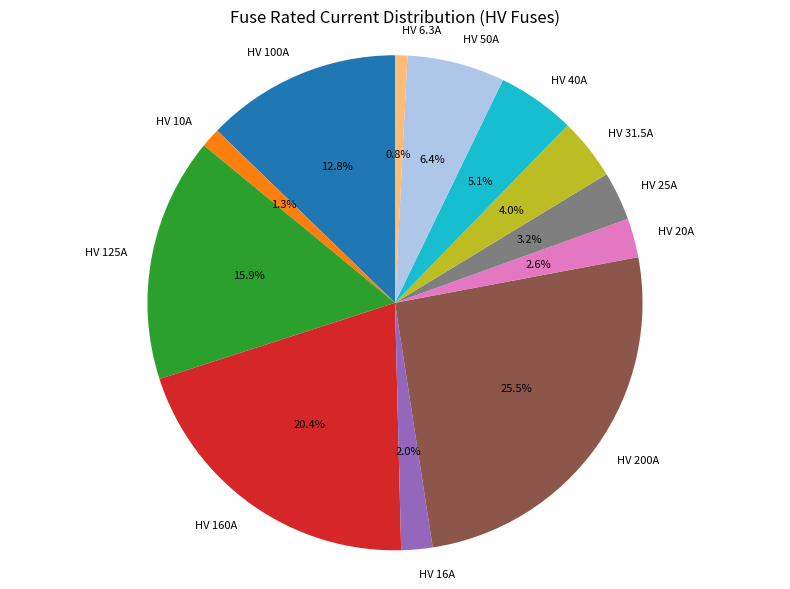

Which category has the biggest portion of the pie?

HV 200A